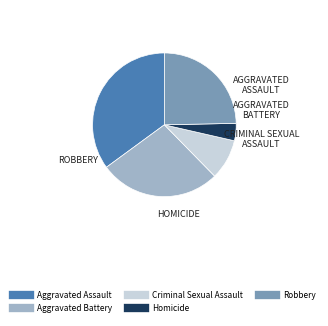

What is the largest slice in the pie chart?

Aggravated Assault